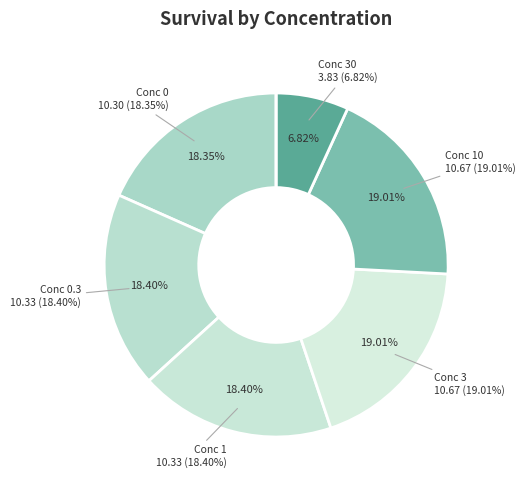

To the nearest percent, what is the combined percentage of 1 and 0.3?

37%